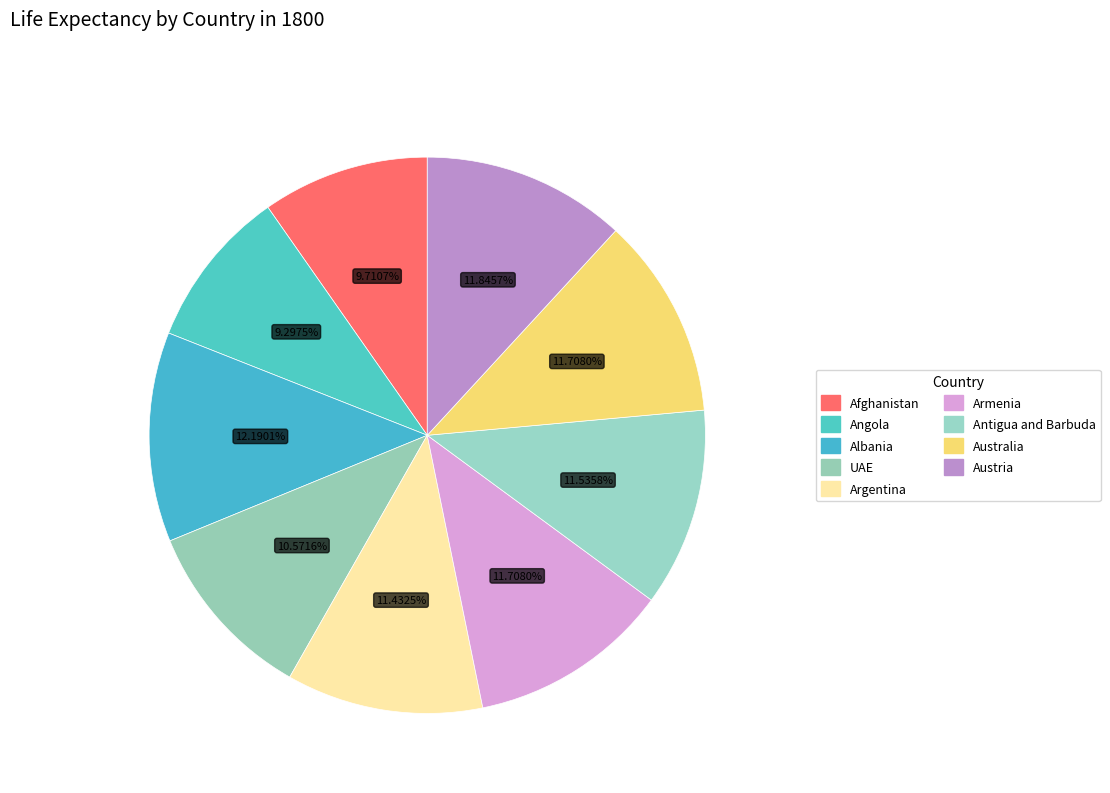

What percentage is the Armenia slice, to the nearest percent?

12%